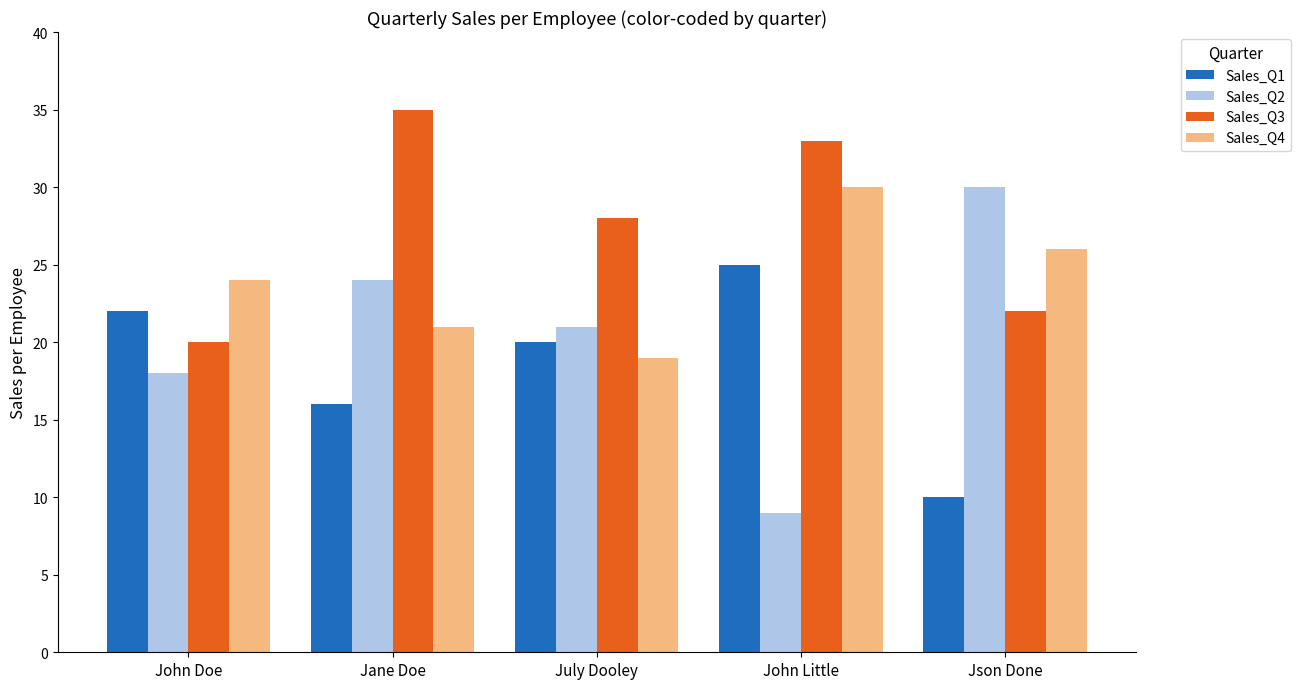

Reading left to right, extract all data points from this chart.

Sales_Q1: John Doe=22	Jane Doe=16	July Dooley=20	John Little=25	Json Done=10
Sales_Q2: John Doe=18	Jane Doe=24	July Dooley=21	John Little=9	Json Done=30
Sales_Q3: John Doe=20	Jane Doe=35	July Dooley=28	John Little=33	Json Done=22
Sales_Q4: John Doe=24	Jane Doe=21	July Dooley=19	John Little=30	Json Done=26